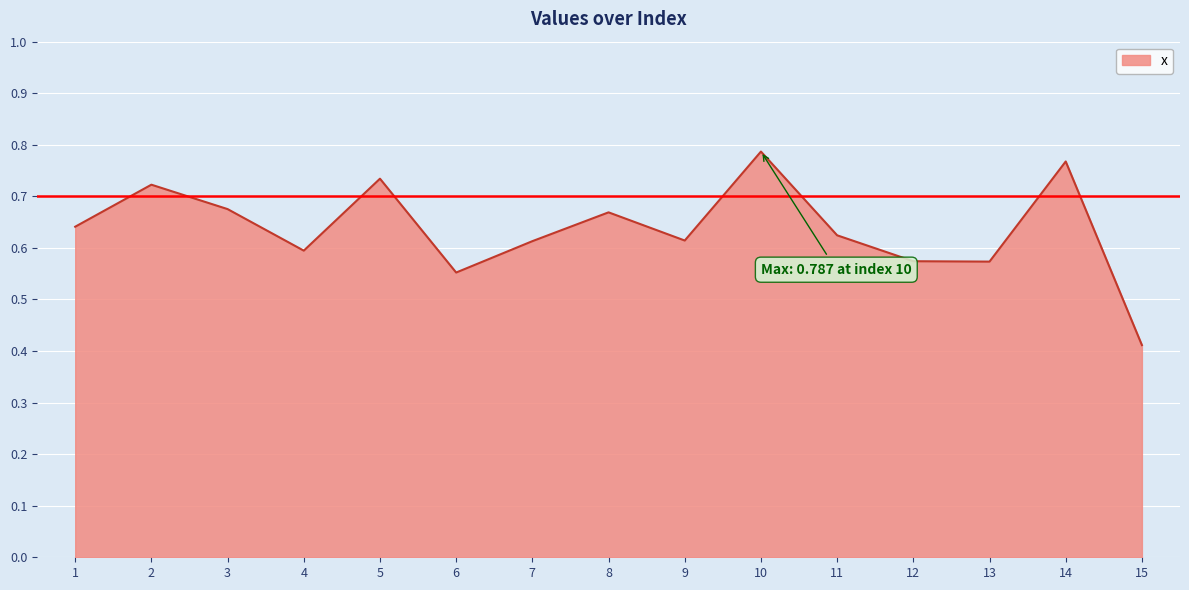

Count the number of data series in this chart.

1